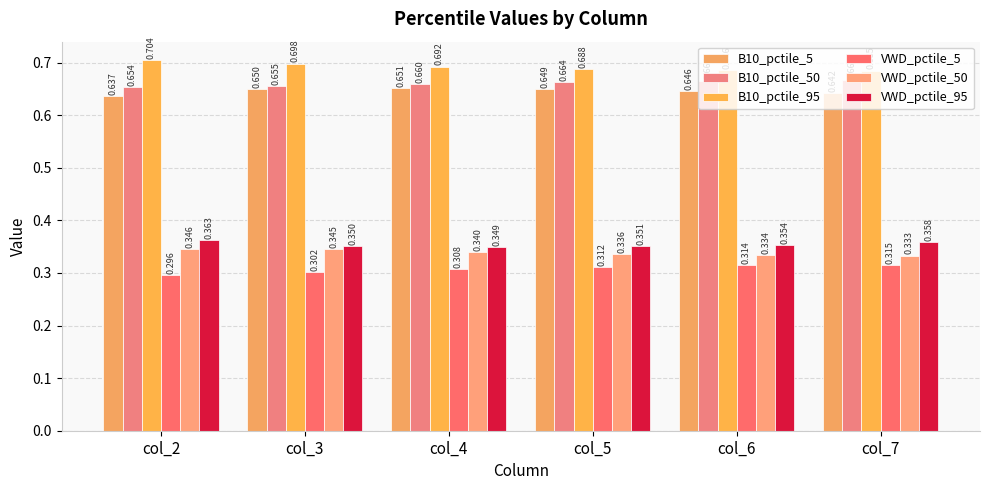

What is the sum of the B10_pctile_95 values at col_7 and col_3?

1.4